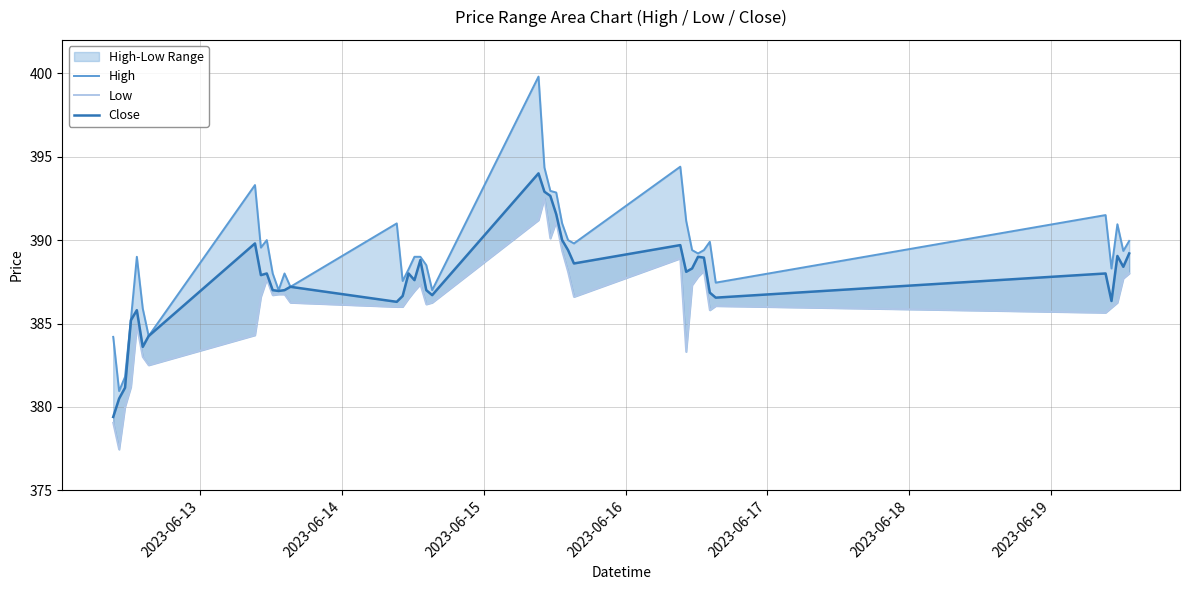

True or false: Close has a value of 637.3 at 24.

False